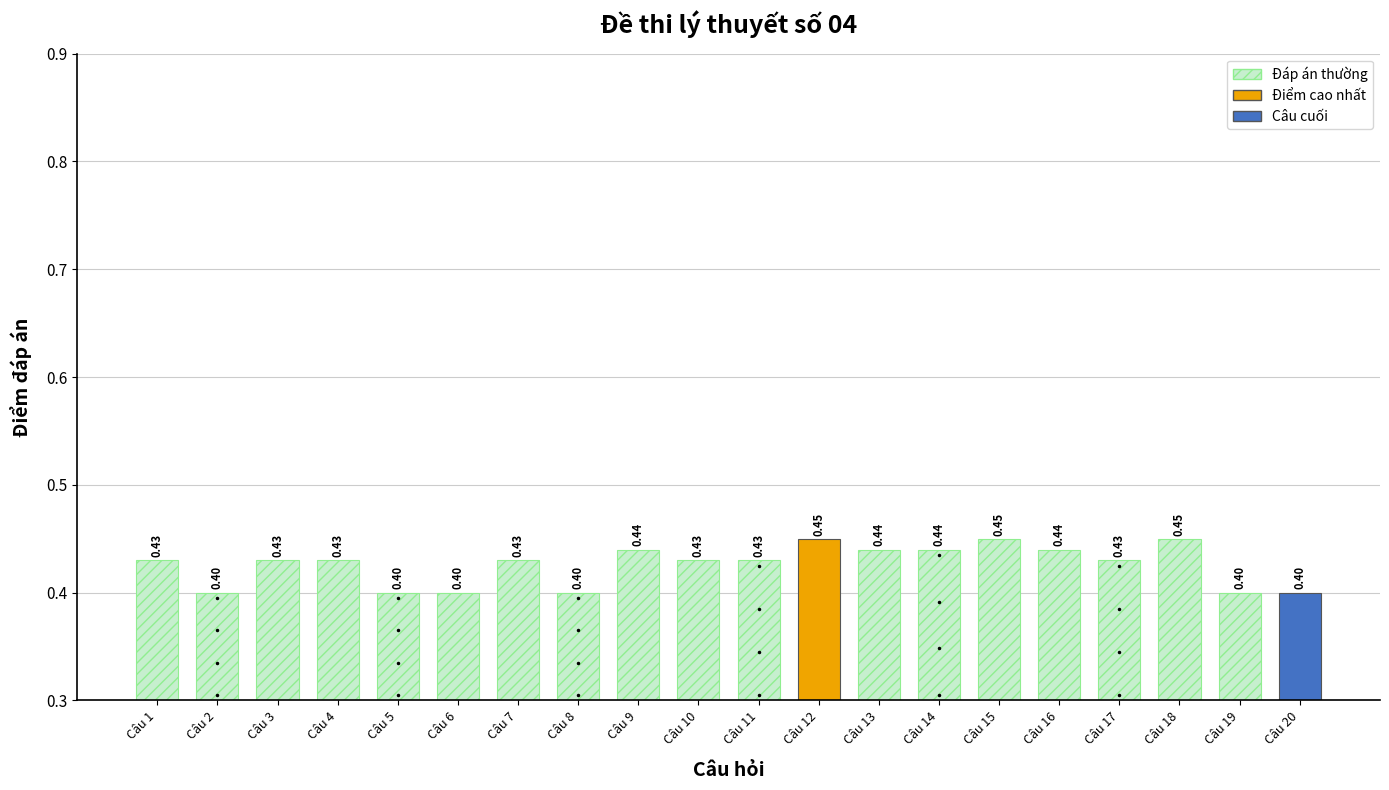

How many bars are there in total?

20